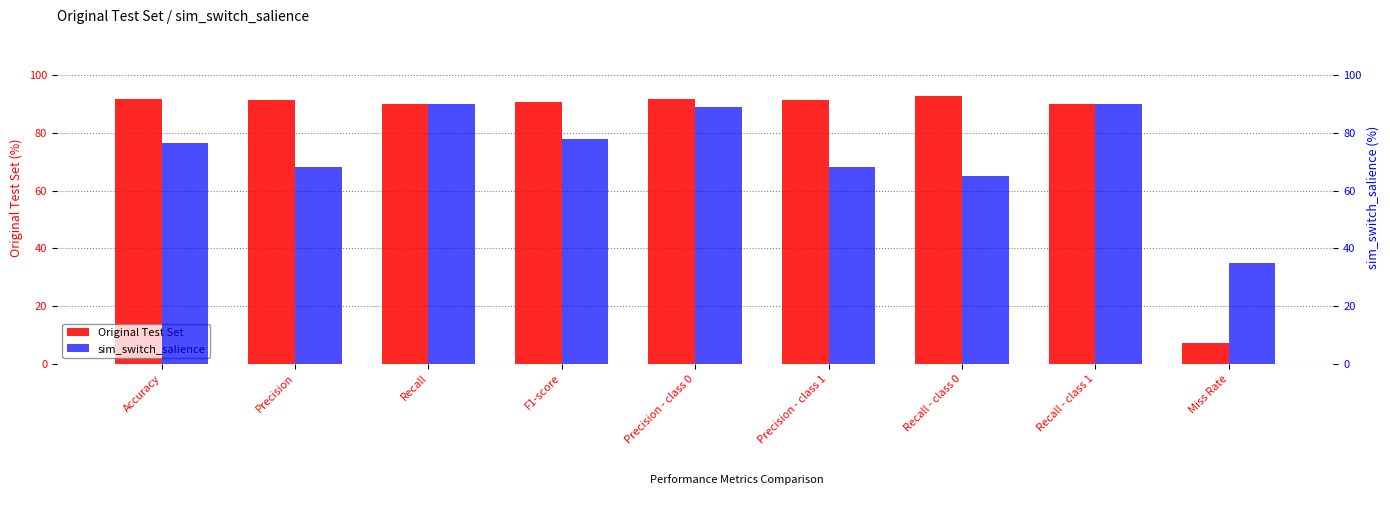

True or false: sim_switch_salience has a value of 65.1 at Recall - class 0.

True